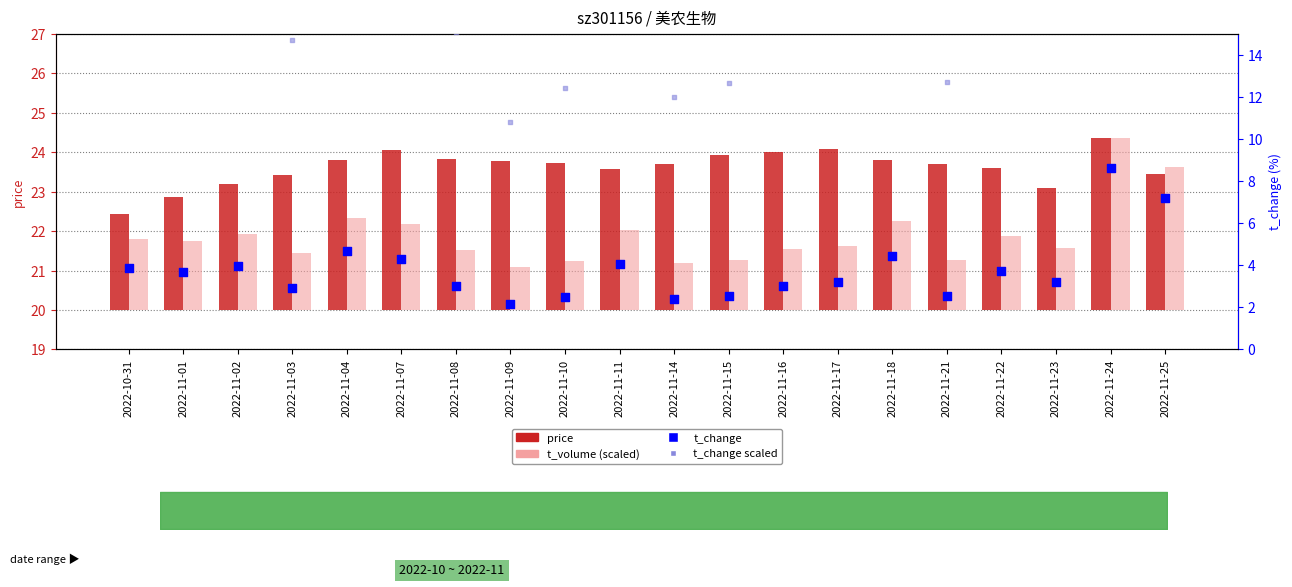

Which series has the largest total across all categories?

t_change scaled